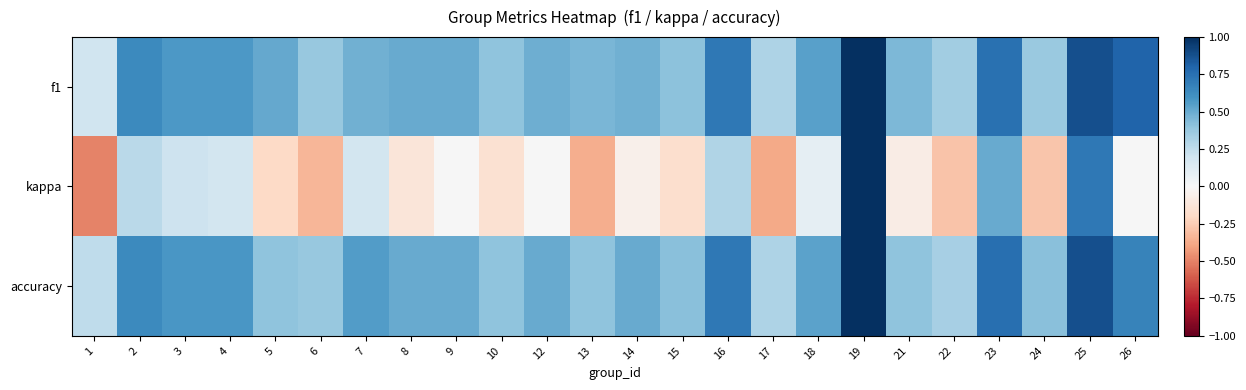

Reading left to right, extract all data points from this chart.

f1: 1=0.2	2=0.6	3=0.6	4=0.6	5=0.5	6=0.4	7=0.5	8=0.5	9=0.5	10=0.4	12=0.5	13=0.5	14=0.5	15=0.4	16=0.7	17=0.3	18=0.5	19=1.0	21=0.5	22=0.4	23=0.7	24=0.4	25=0.9	26=0.8
kappa: 1=-0.5	2=0.3	3=0.2	4=0.2	5=-0.2	6=-0.3	7=0.2	8=-0.1	9=0.0	10=-0.2	12=0.0	13=-0.4	14=-0.0	15=-0.2	16=0.3	17=-0.4	18=0.1	19=1.0	21=-0.1	22=-0.3	23=0.5	24=-0.3	25=0.7	26=0.0
accuracy: 1=0.2	2=0.6	3=0.6	4=0.6	5=0.4	6=0.4	7=0.6	8=0.5	9=0.5	10=0.4	12=0.5	13=0.4	14=0.5	15=0.4	16=0.7	17=0.3	18=0.5	19=1.0	21=0.4	22=0.3	23=0.8	24=0.4	25=0.9	26=0.7